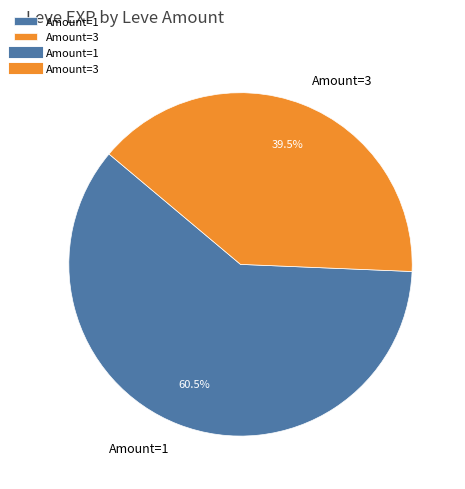

Do Amount=3 and Amount=1 together represent more than half of the pie?

Yes